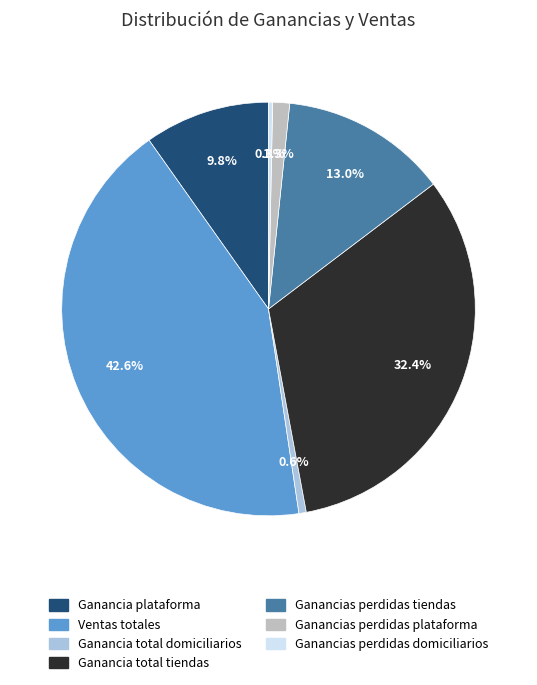

To the nearest percent, what percentage of the pie is Ventas totales?

43%